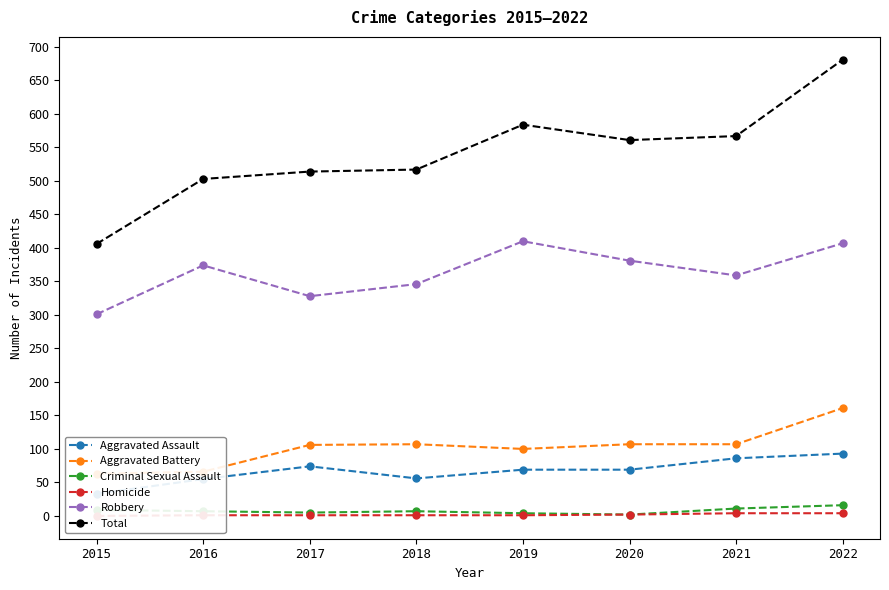

What is the difference between the highest and lowest values at 2016?

502